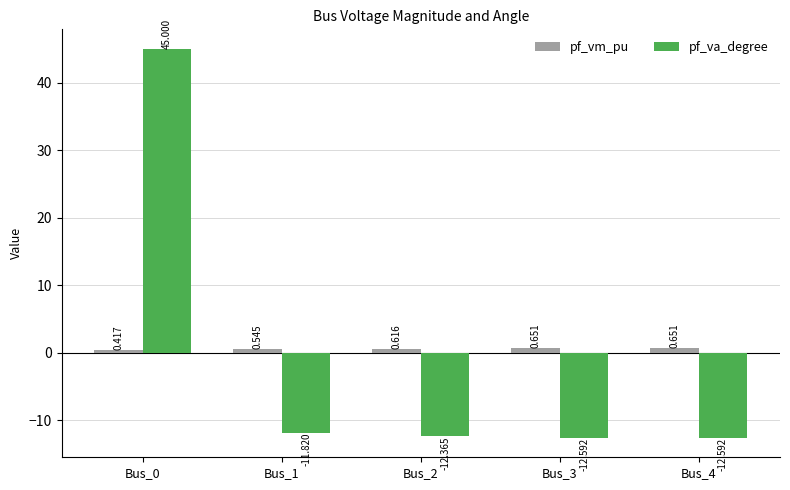

Which series changed the most between Bus_0 and Bus_1?

pf_va_degree